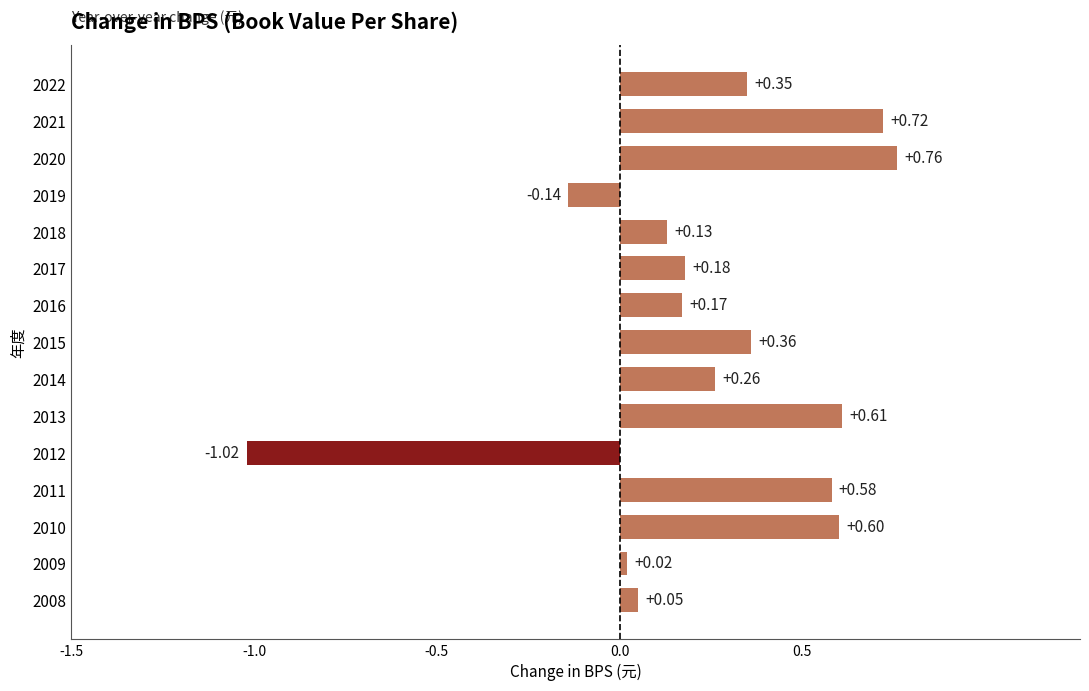

What is the change in value from 2022 to 2019?

-0.5